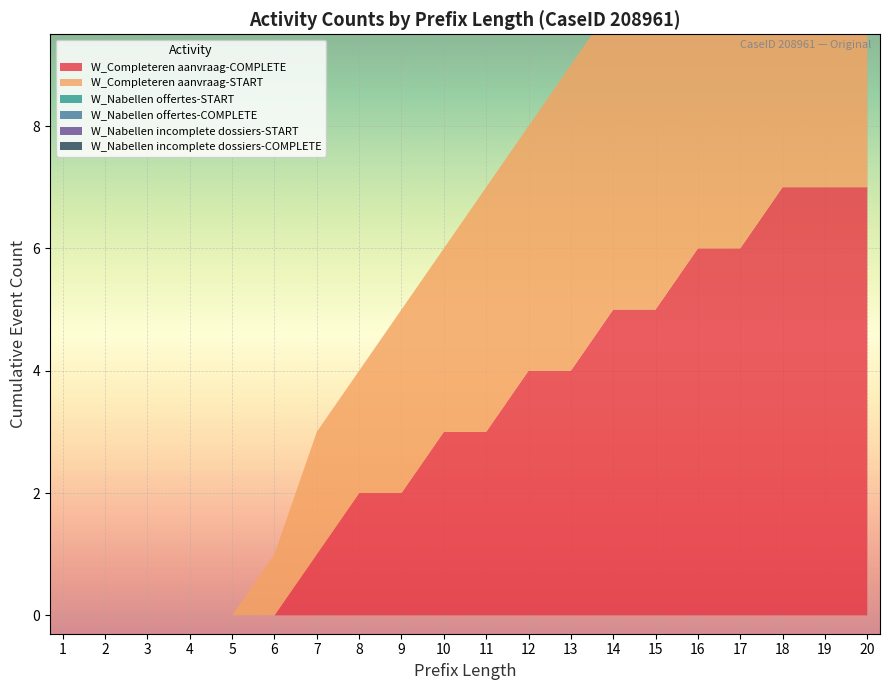

Between 3 and 5, which series saw the biggest shift?

W_Completeren aanvraag-COMPLETE